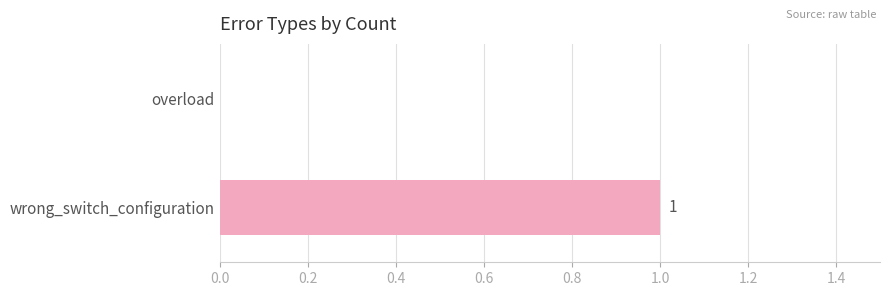

The value at wrong_switch_configuration is 2. True or false?

False